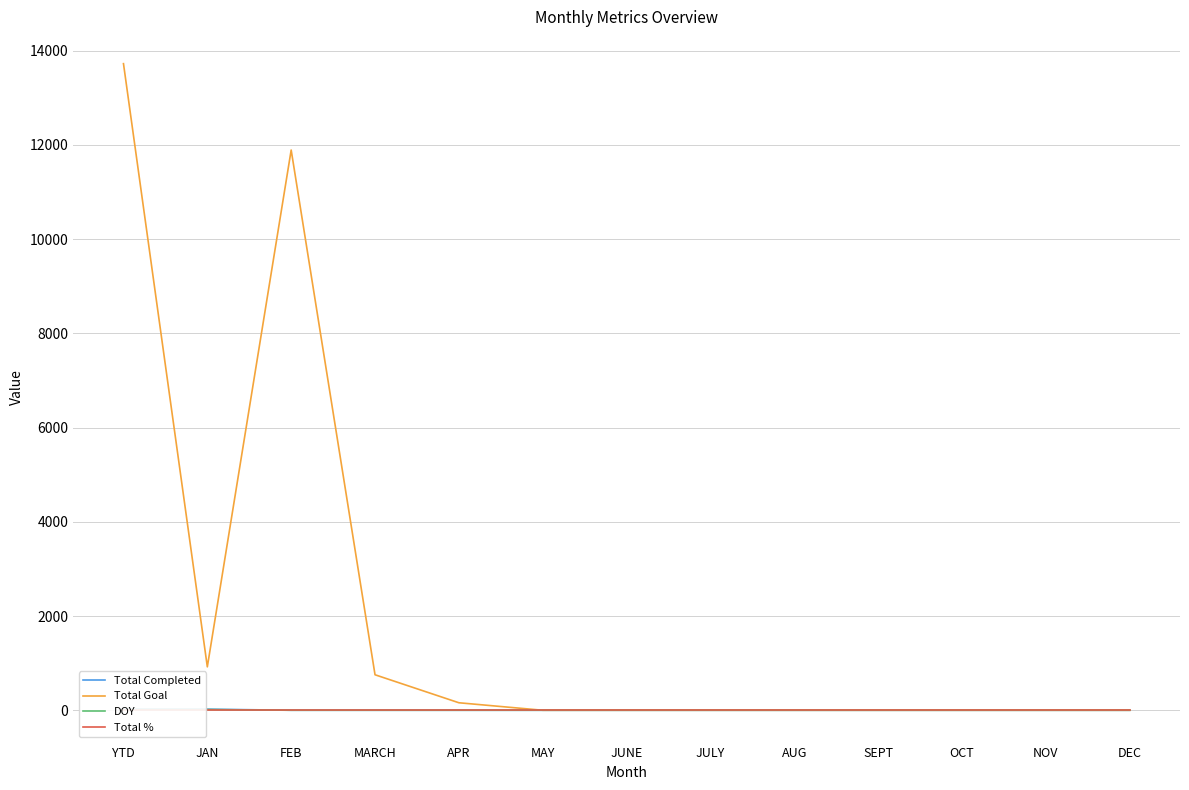

What is the approximate value of Total % at DEC?

1